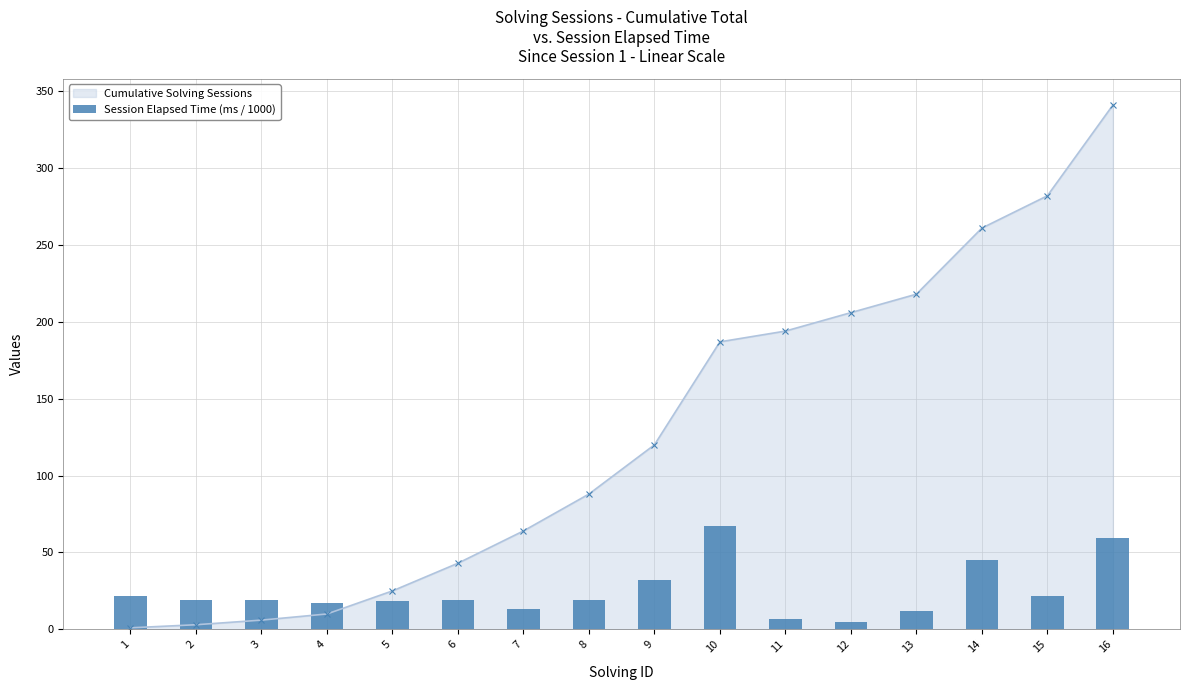

What is the average value?

24.8